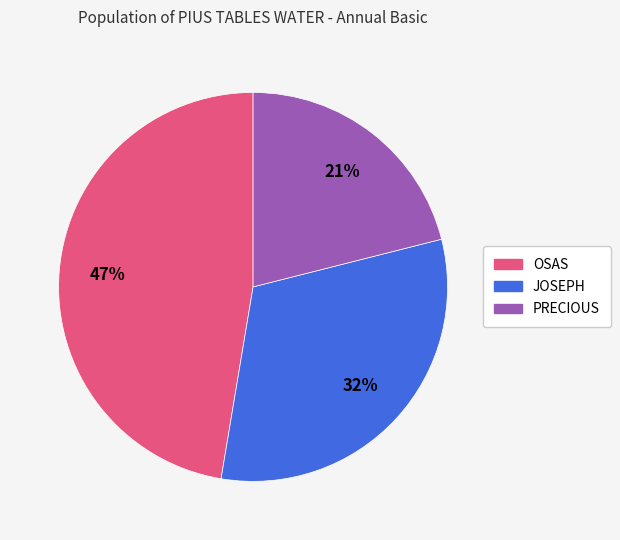

How many slices are in this pie chart?

3